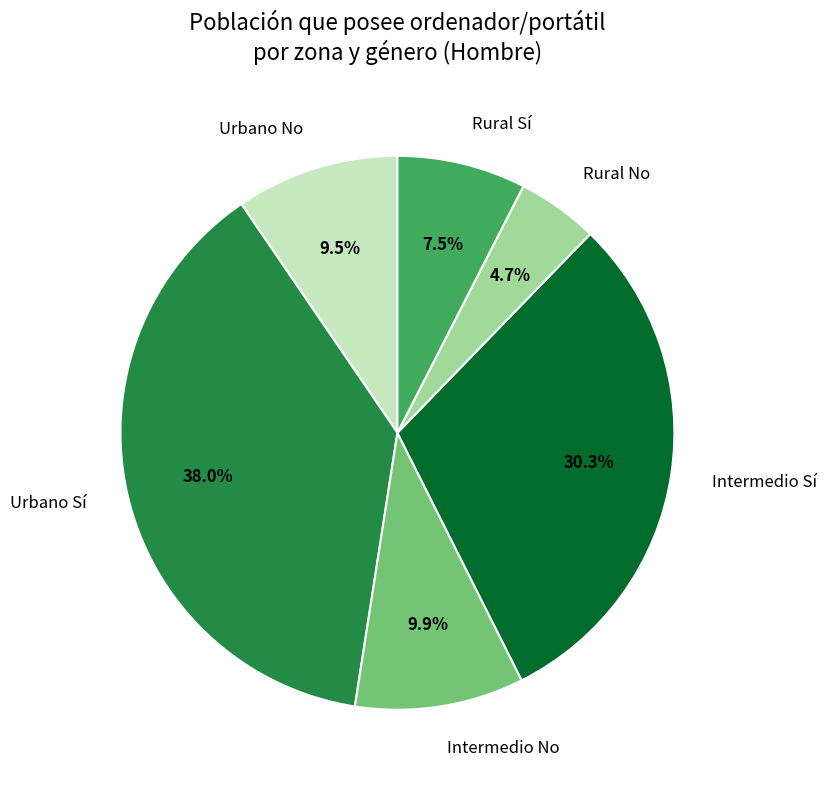

Between Urbano No and Rural Sí, which is larger?

Urbano No